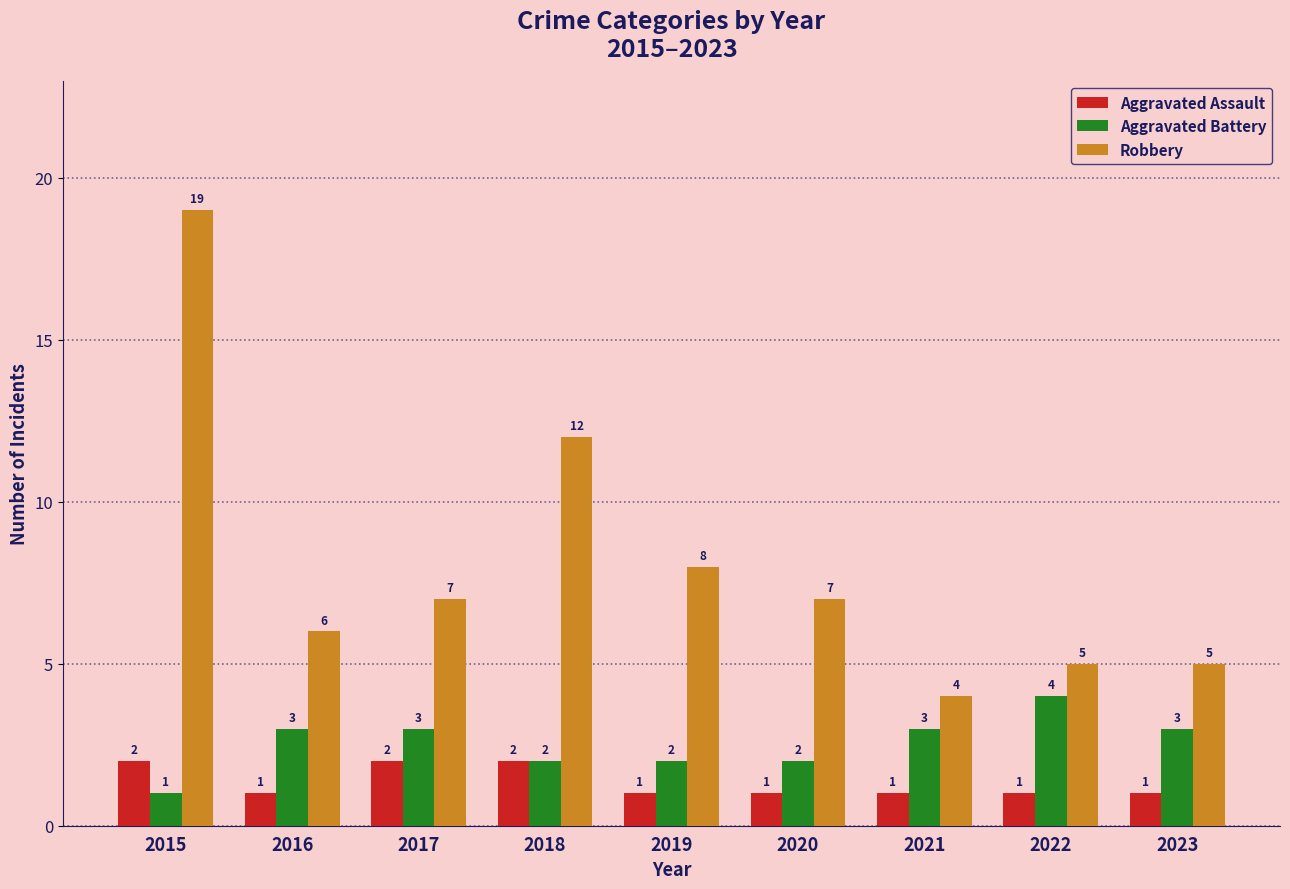

What is the value of the Aggravated Assault bar at the 3rd from the left?

2